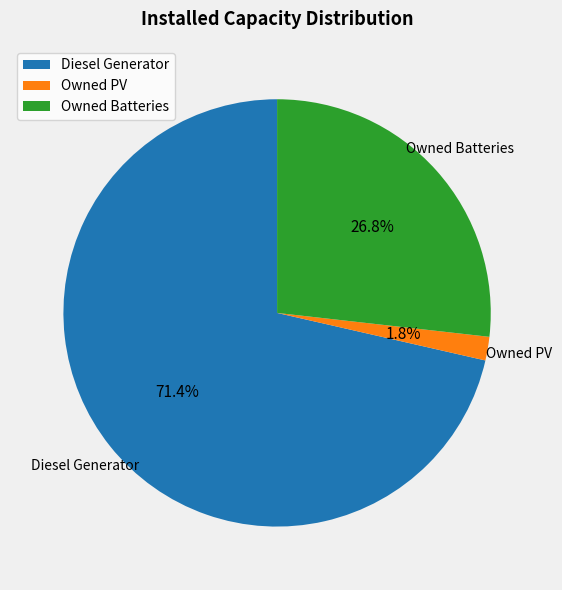

Which category has the biggest portion of the pie?

Diesel Generator